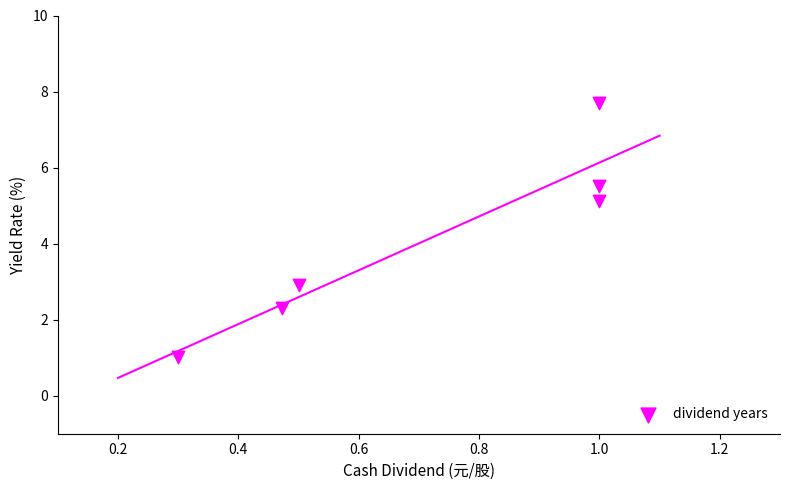

What is the average Y value?

4.1